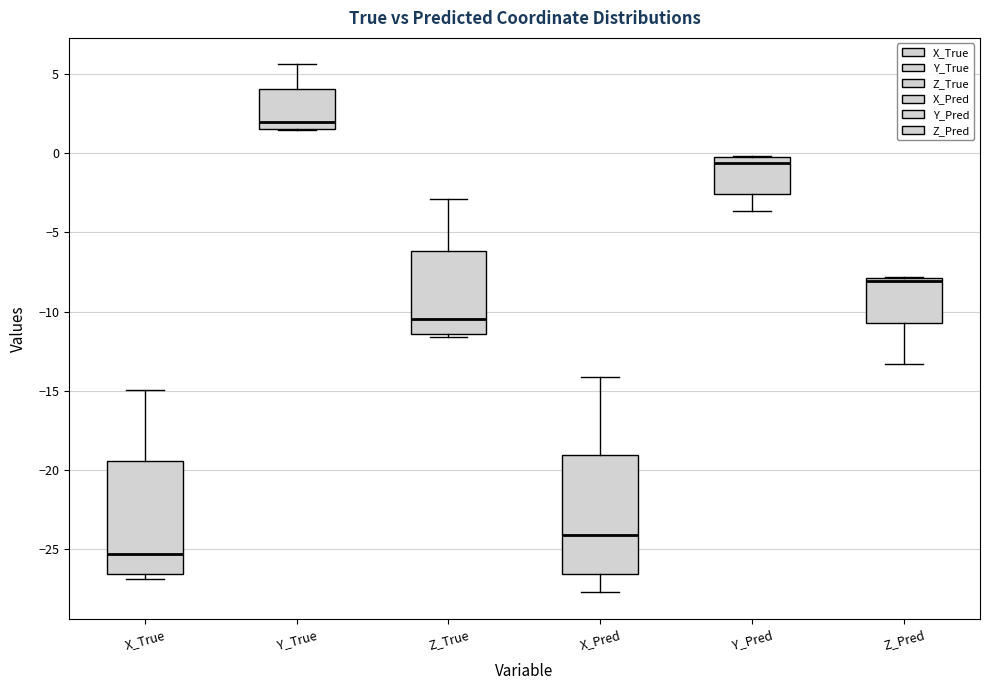

Which box's median line is the highest?

Y_True